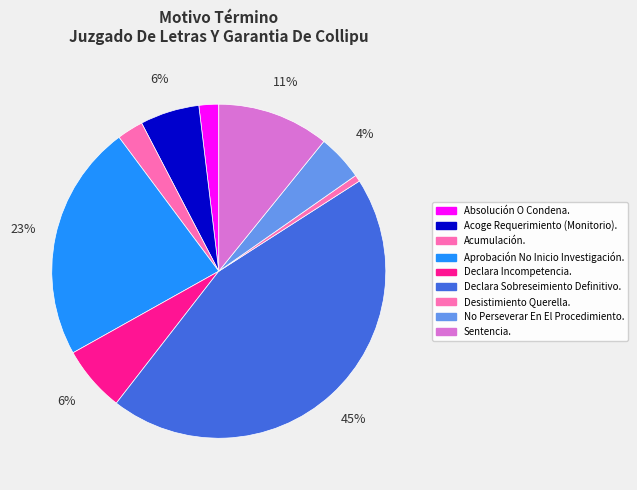

Which category has the smallest portion of the pie?

Desistimiento Querella.